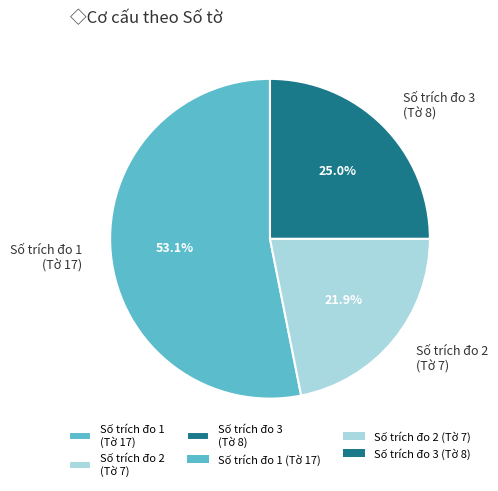

What is the ratio of the value at Số trích đo 2 (Tờ 7) to the value at Số trích đo 1 (Tờ 17)?

0.4